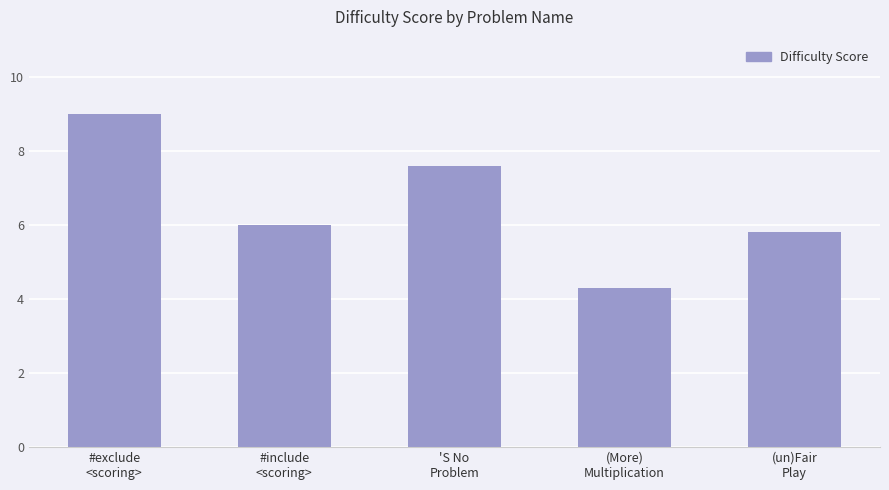

How many categories are shown in the chart?

5